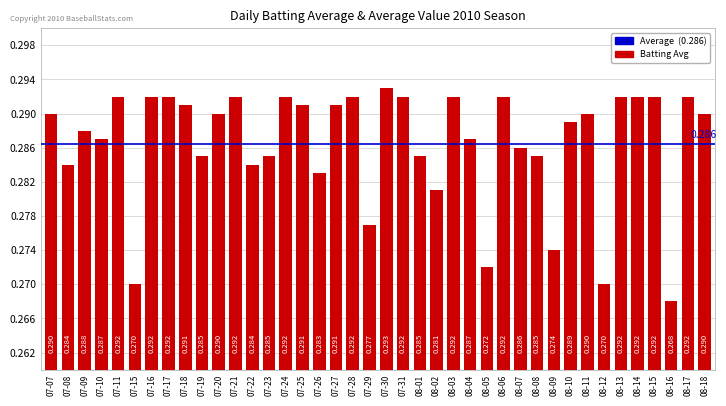

Does the chart contain any negative values?

No